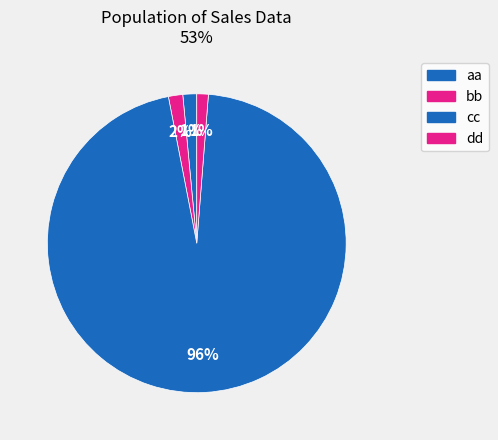

Count the number of slices in the pie.

4